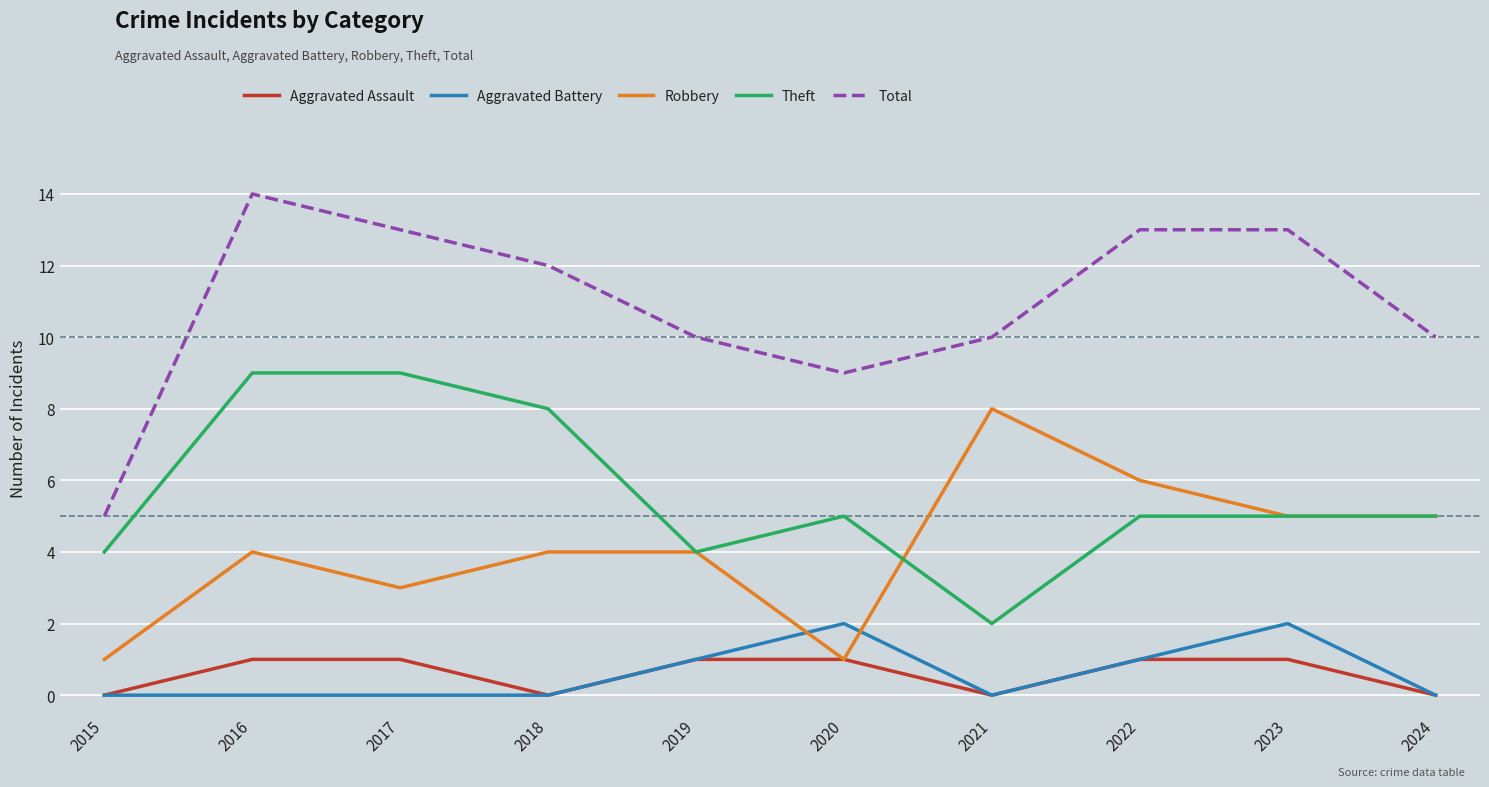

At which category does Total reach its first local peak?

2016